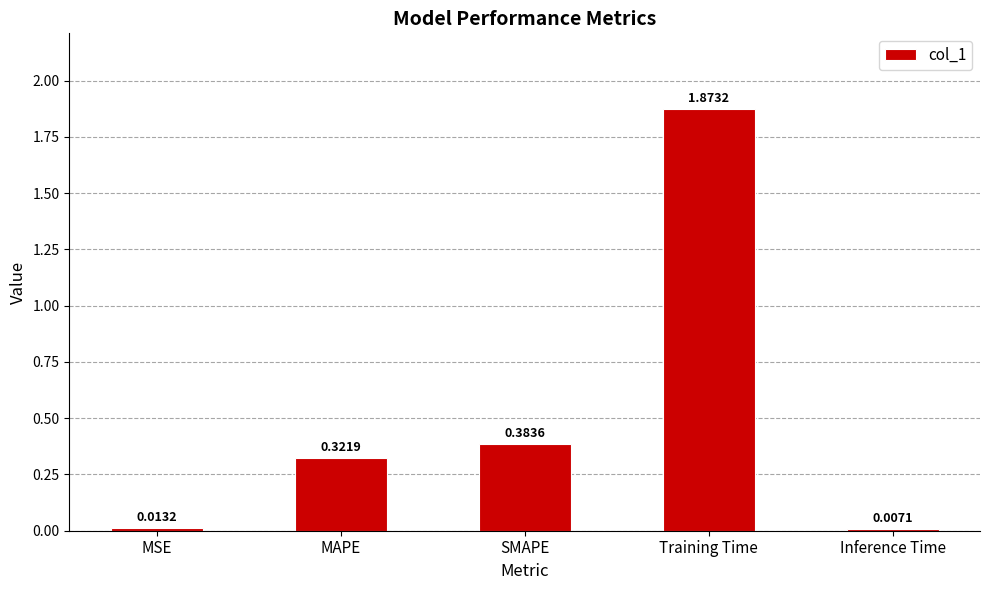

What is the sum of all values?

2.6